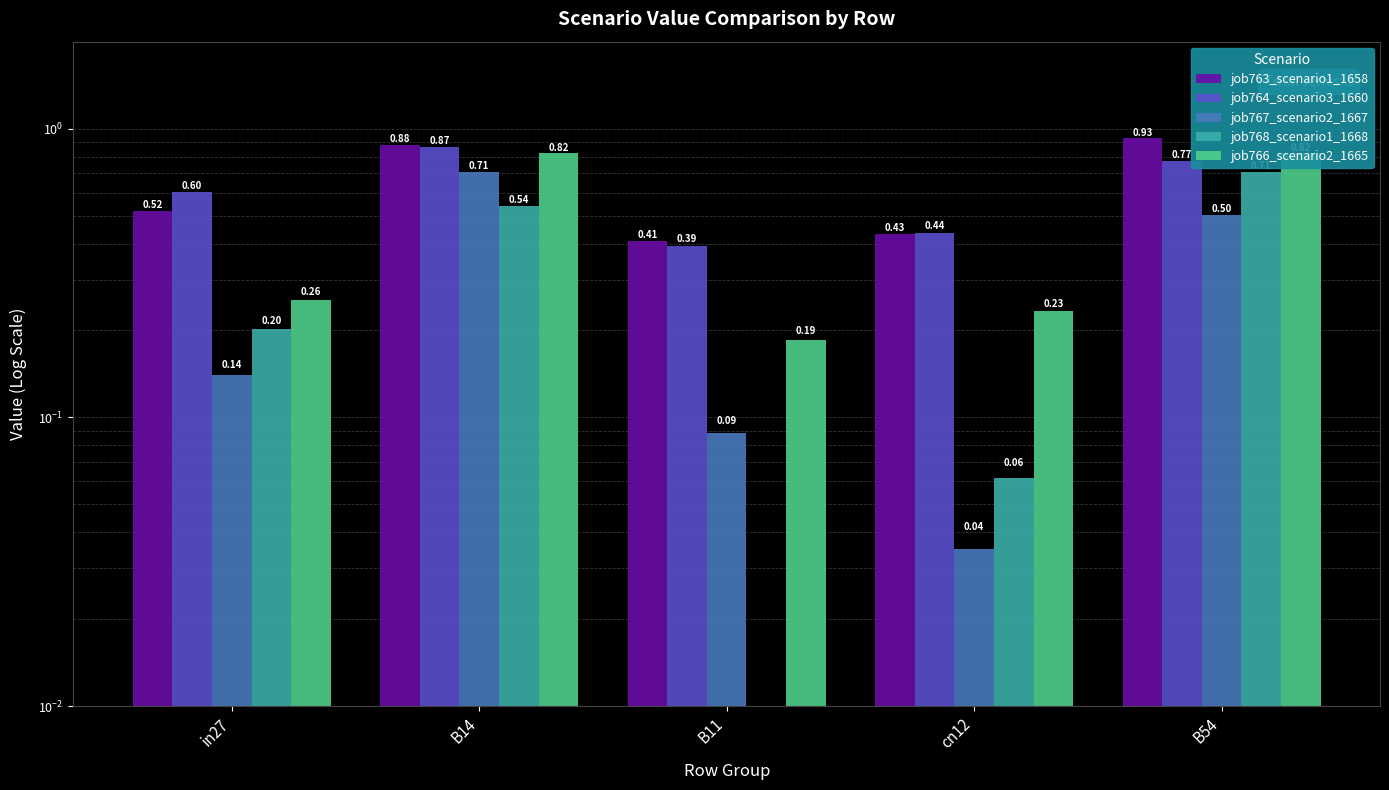

Reading left to right, list all the values displayed in this chart.

job763_scenario1_1658: in27=0.5	B14=0.9	B11=0.4	cn12=0.4	B54=0.9
job764_scenario3_1660: in27=0.6	B14=0.9	B11=0.4	cn12=0.4	B54=0.8
job767_scenario2_1667: in27=0.1	B14=0.7	B11=0.1	cn12=0.0	B54=0.5
job768_scenario1_1668: in27=0.2	B14=0.5	B11=0.0	cn12=0.1	B54=0.7
job766_scenario2_1665: in27=0.3	B14=0.8	B11=0.2	cn12=0.2	B54=0.8